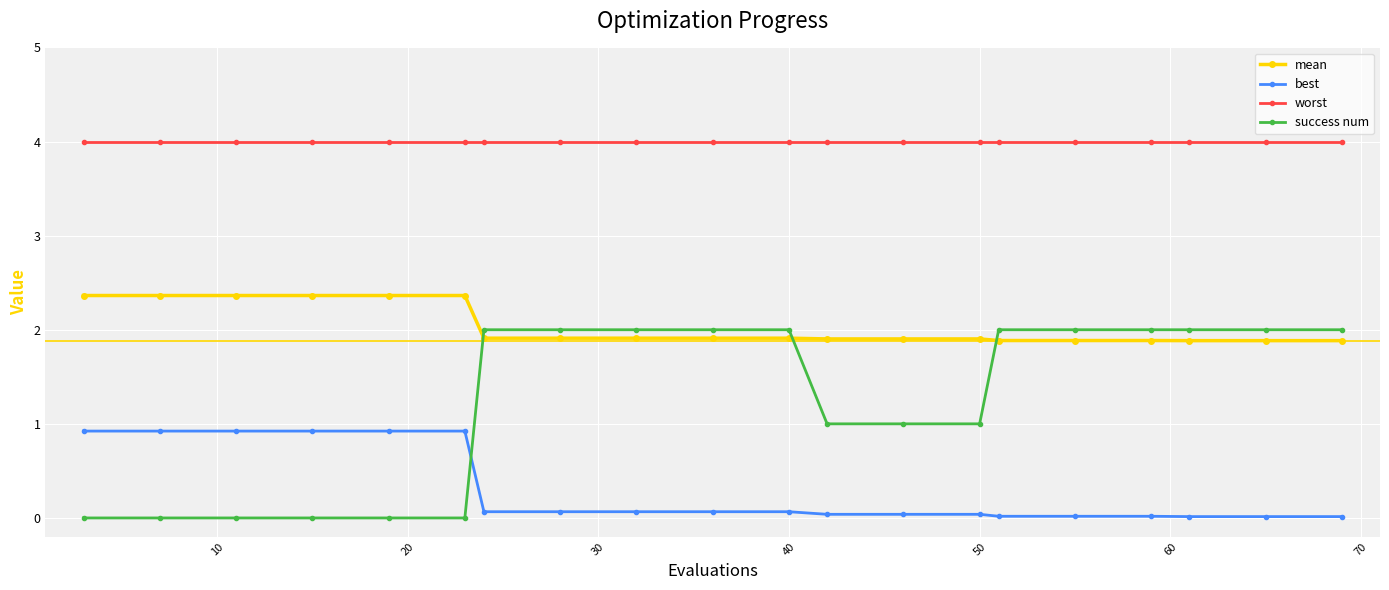

How many categories are shown in the chart?

20